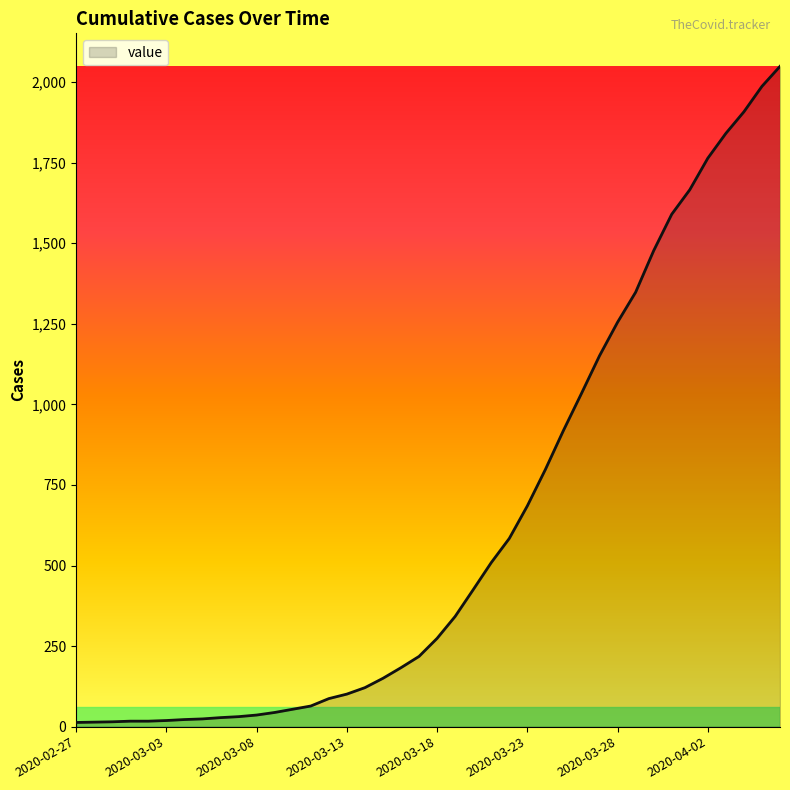

What is the maximum value shown in the chart?

2049